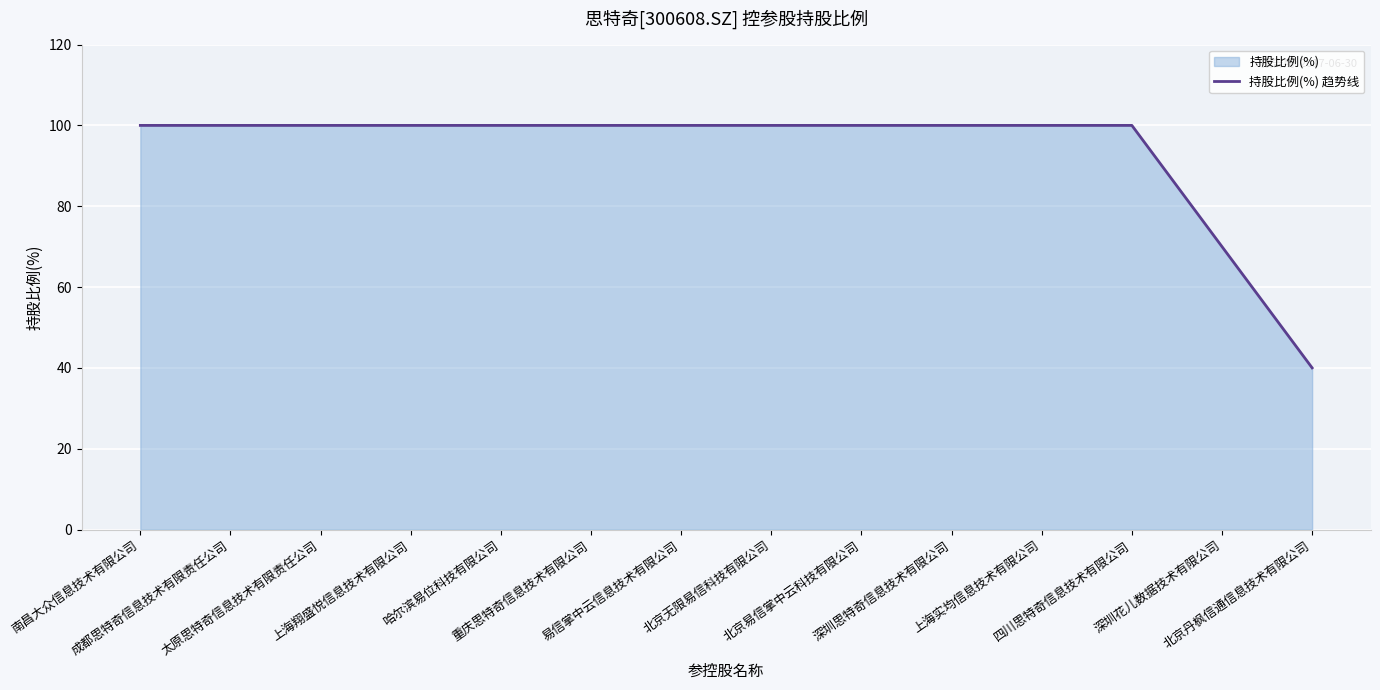

What is the change in value from 上海翔盛悦信息技术有限公司 to 深圳花儿数据技术有限公司?

-30